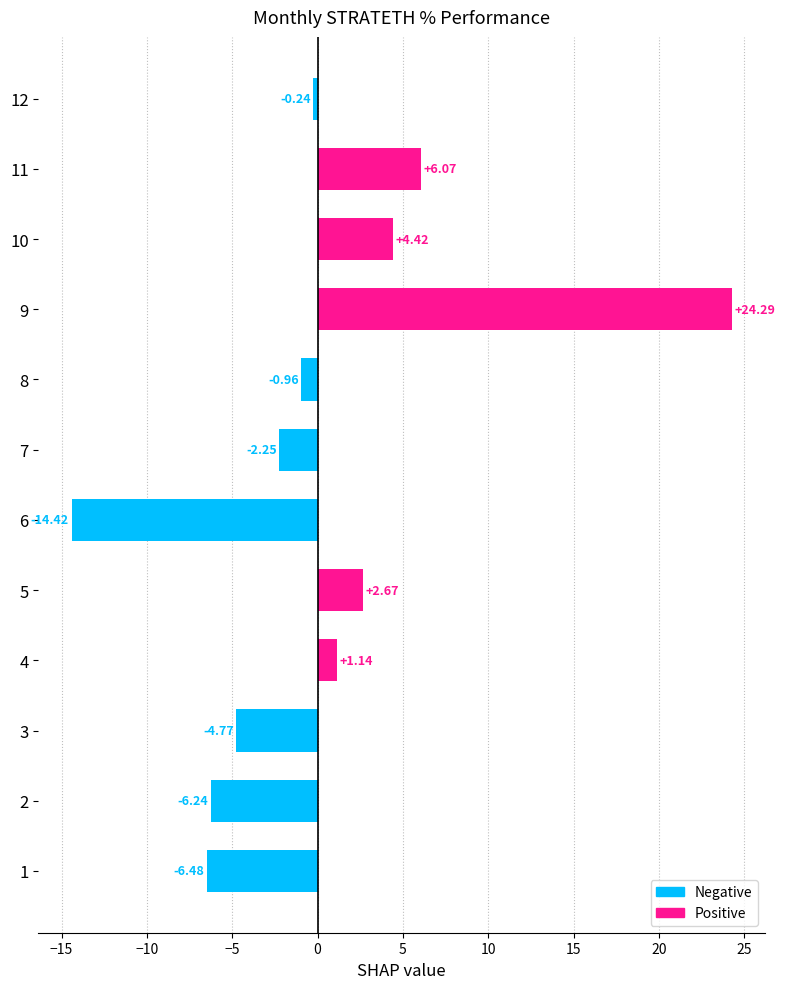

List the labels in order of value, largest first.

9, 11, 10, 5, 4, 12, 8, 7, 3, 2, 1, 6